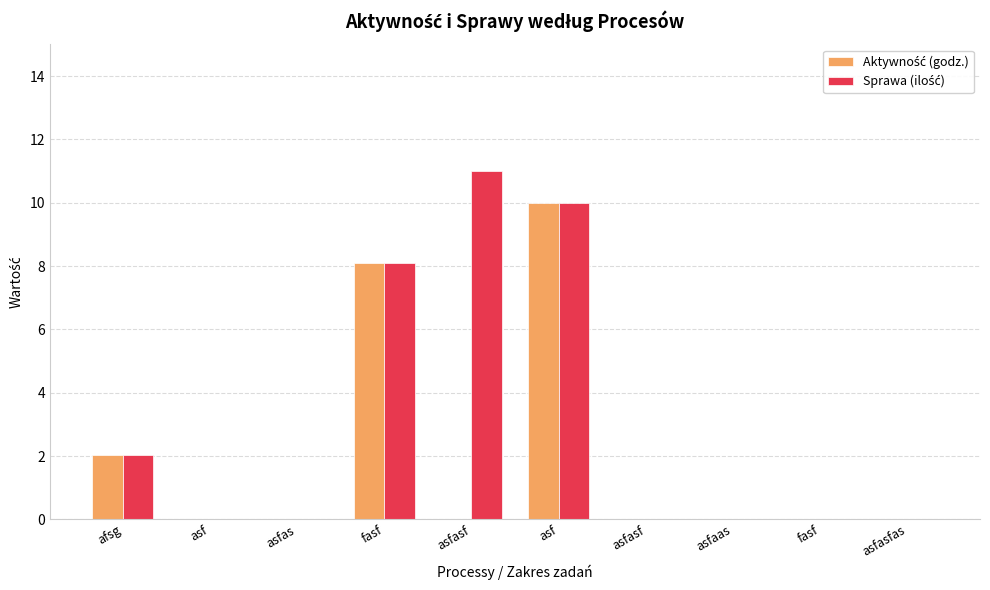

What is the label of the 7th bar from the right?

fasf